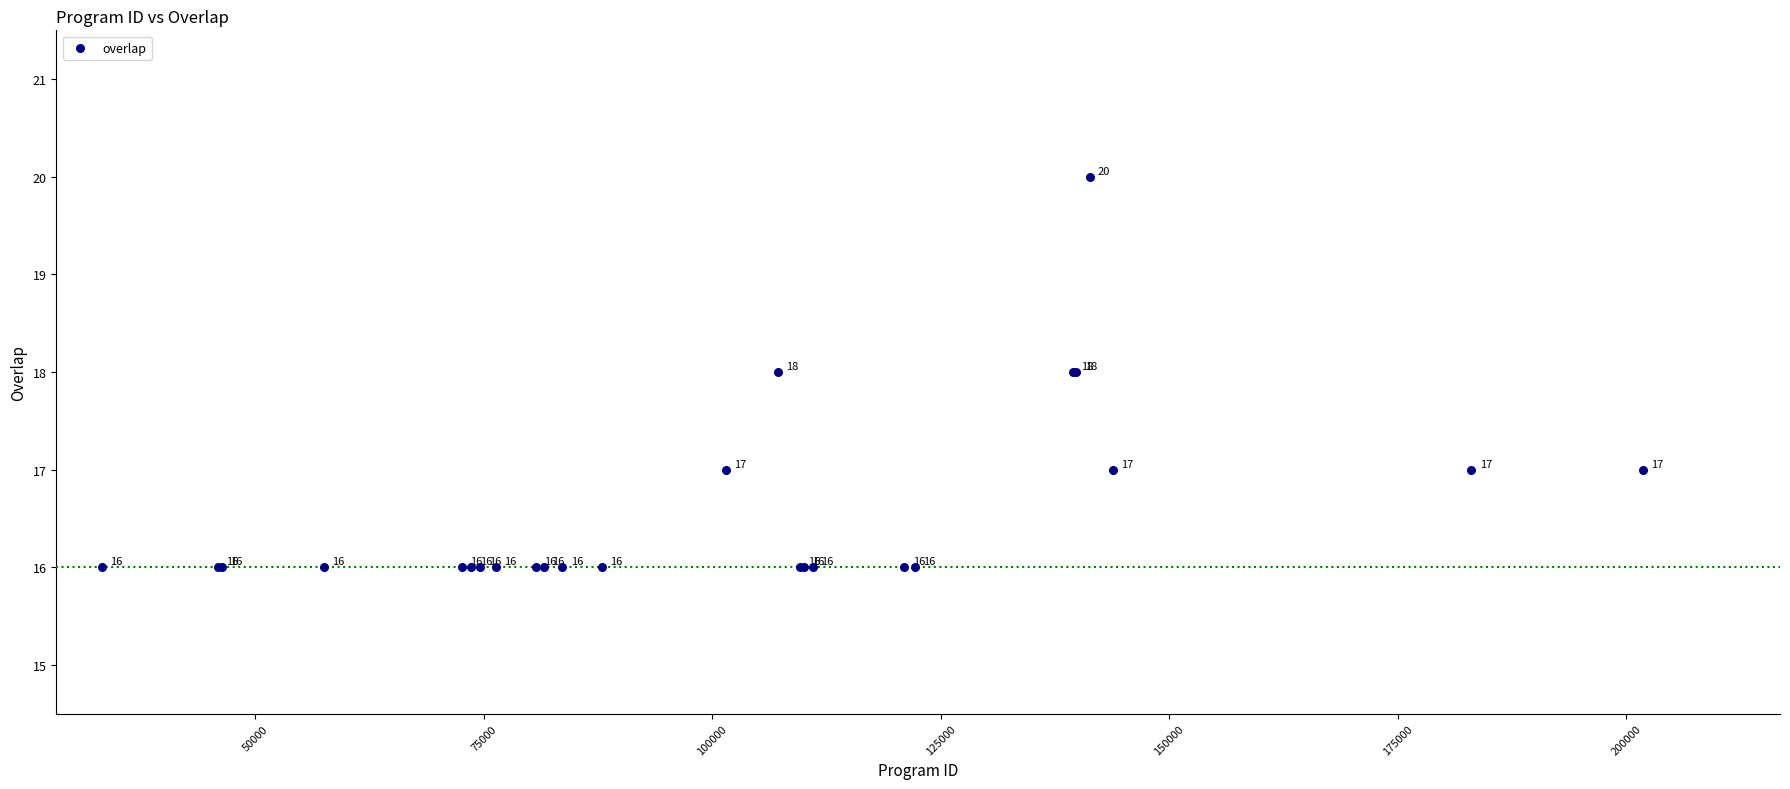

What Y value in the scatter plot is closest to 18?

18